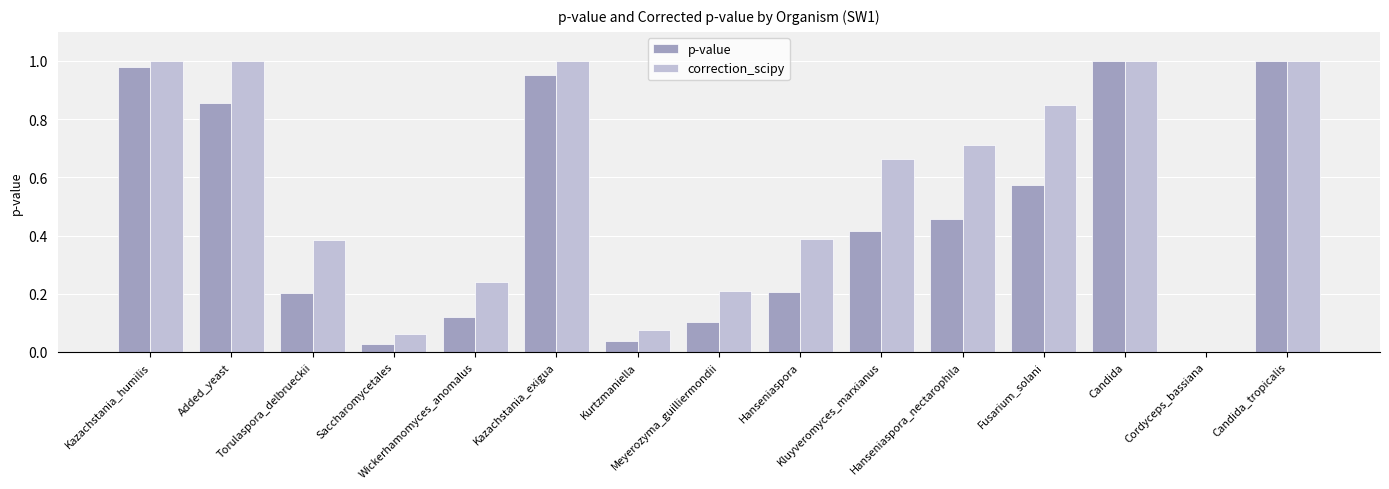

Which label corresponds to the largest value in the chart?

Kazachstania_humilis